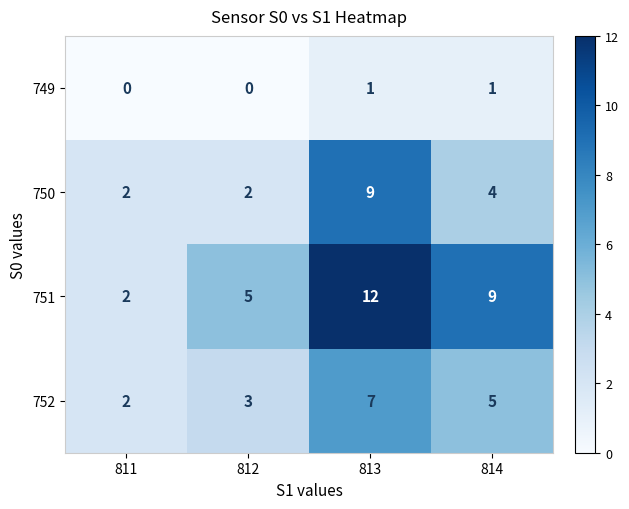

Reading left to right, list all the values displayed in this chart.

749: 0	0	1	1
750: 2	2	9	4
751: 2	5	12	9
752: 2	3	7	5